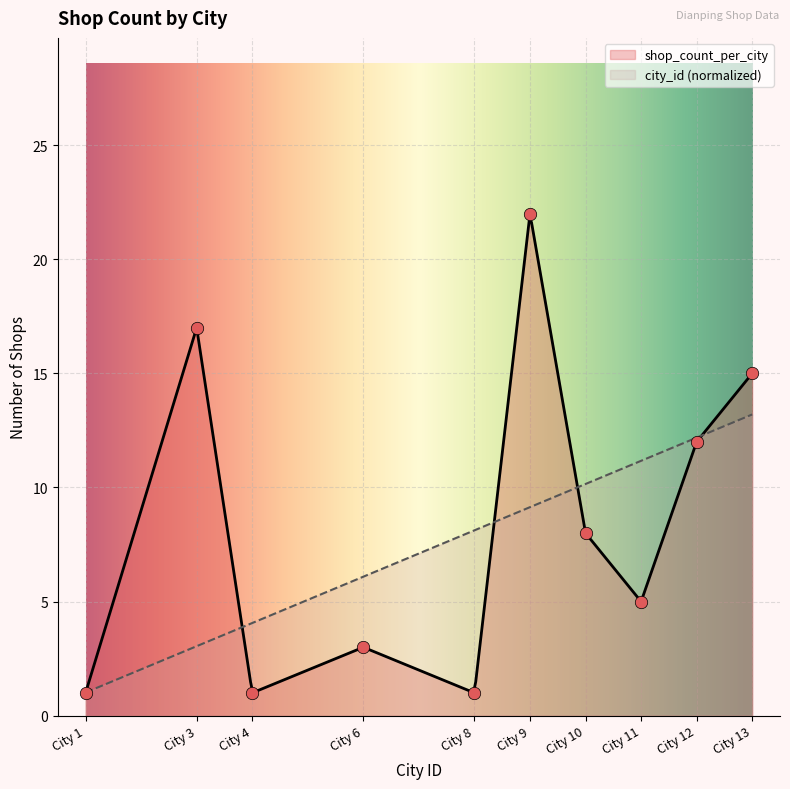

Between City 11 and City 6, which is larger?

City 11